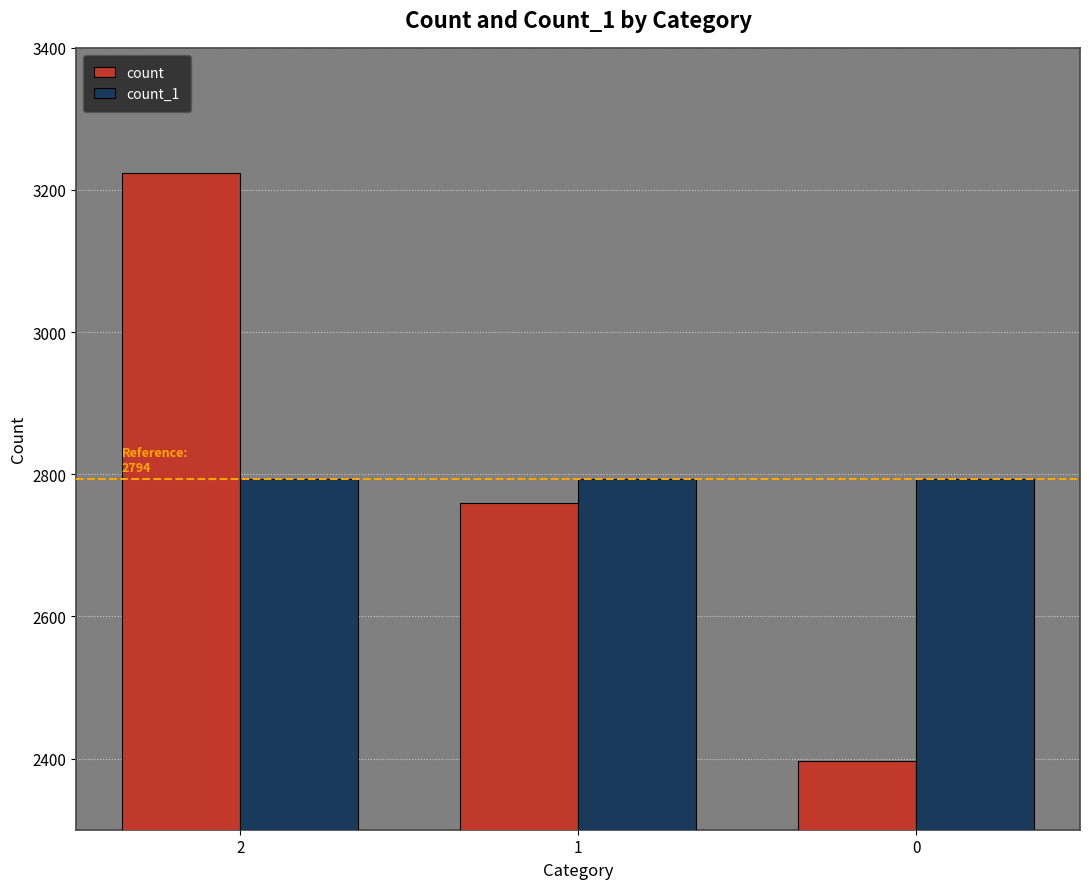

Which series changed the most between 2 and 0?

count